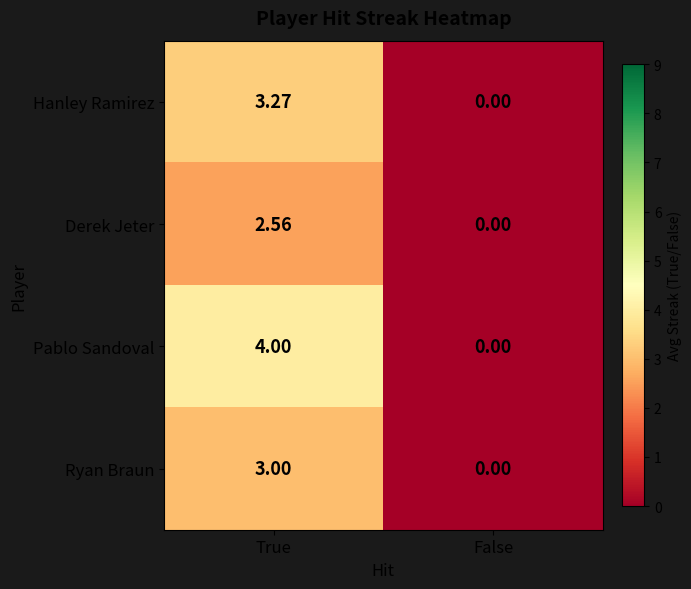

Rank the series by their average value, from lowest to highest.

Derek Jeter, Ryan Braun, Hanley Ramirez, Pablo Sandoval